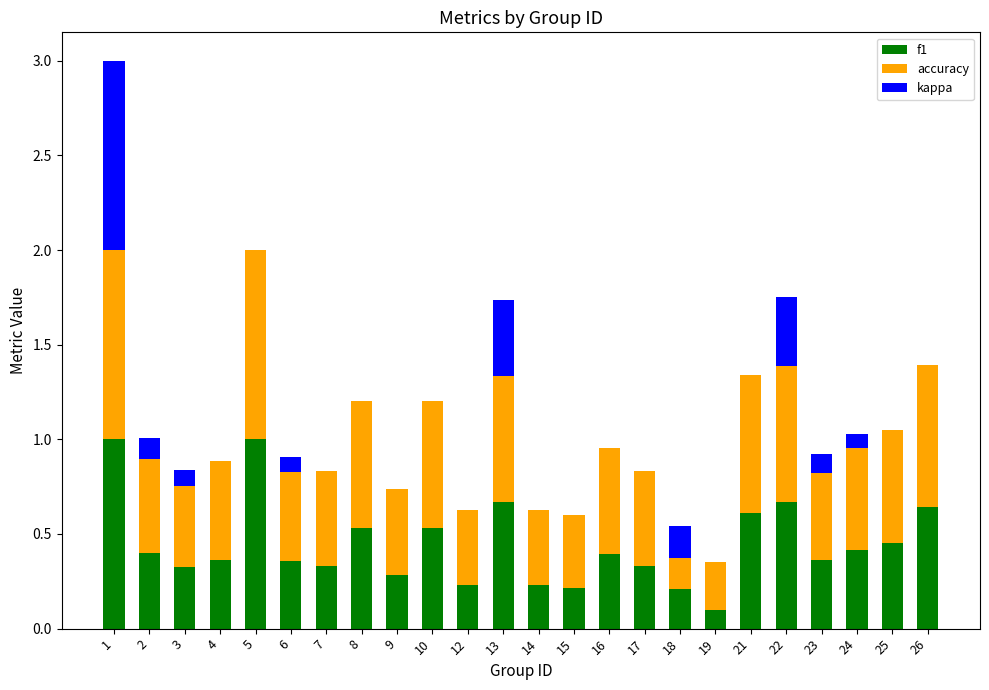

Which series has the largest total across all categories?

accuracy